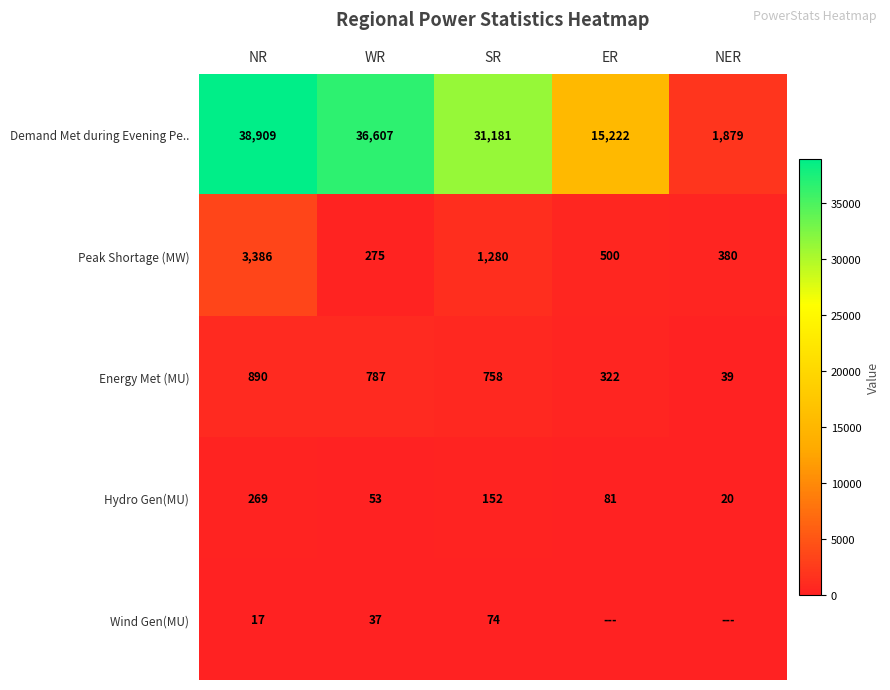

What is the difference between the highest and lowest values at NR?

38892